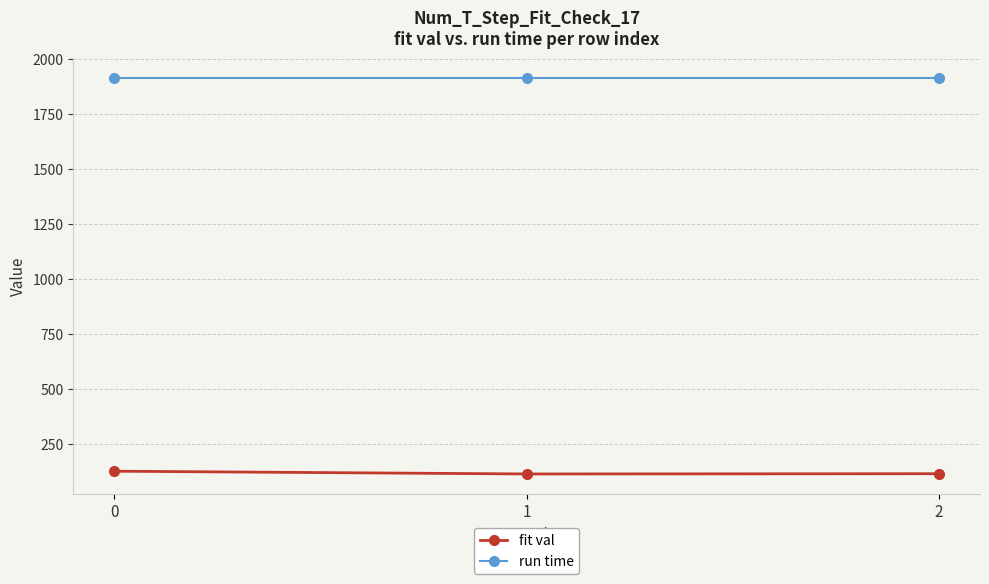

What is the value of the fit val point at the 1st from the left?

125.9